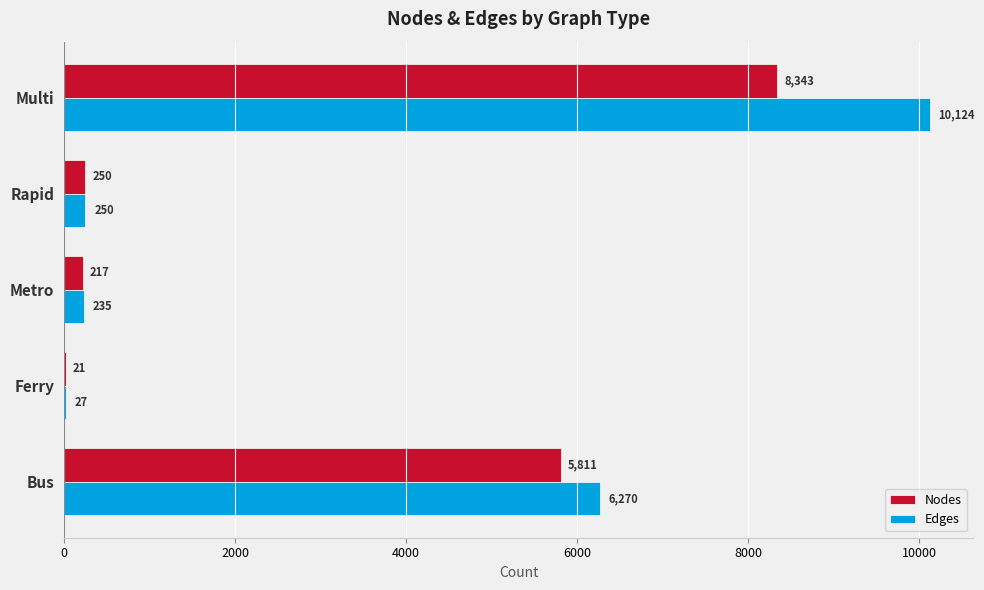

What is the average value of the Nodes series?

2928